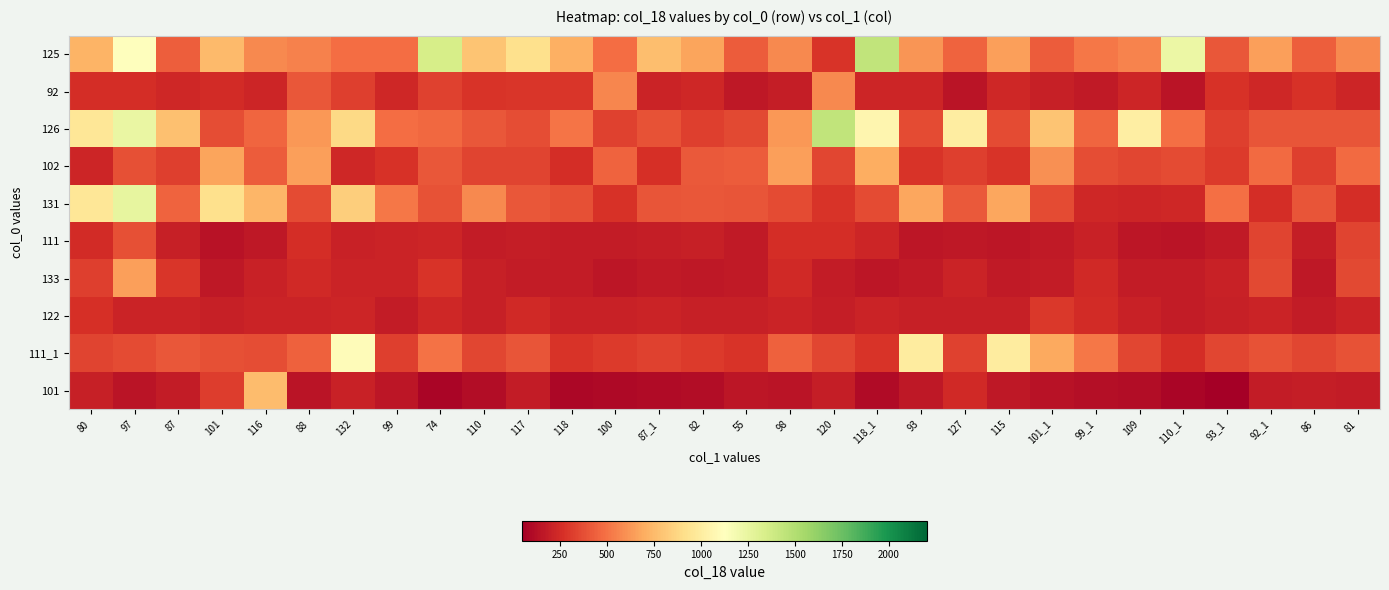

Rank the series at 82 from highest to lowest value.

125, 102, 131, 126, 111_1, 92, 111, 122, 133, 101